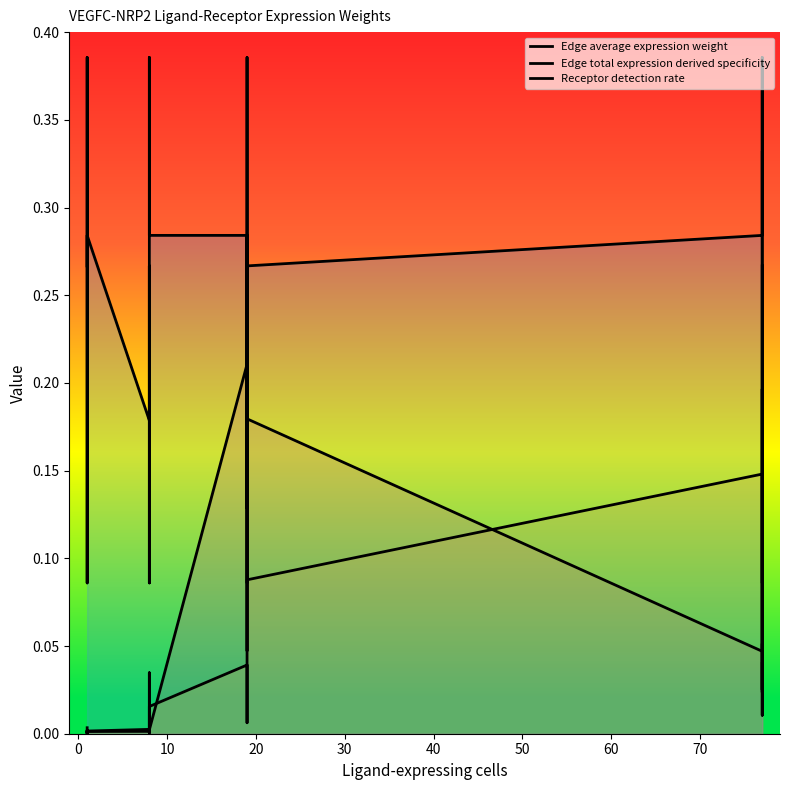

True or false: Receptor detection rate and Edge average expression weight cross at least once.

False